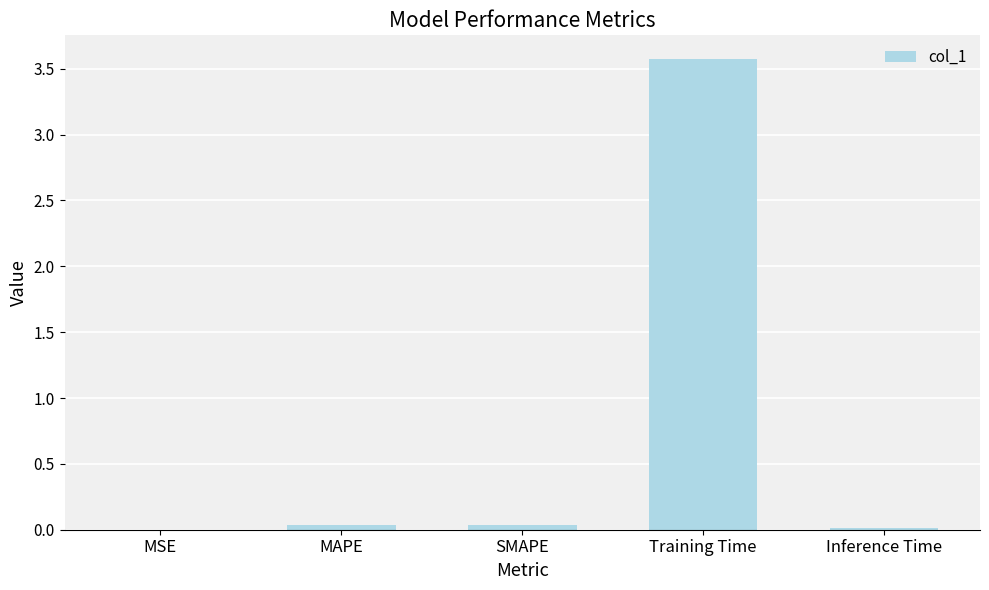

Are the bars horizontal?

No